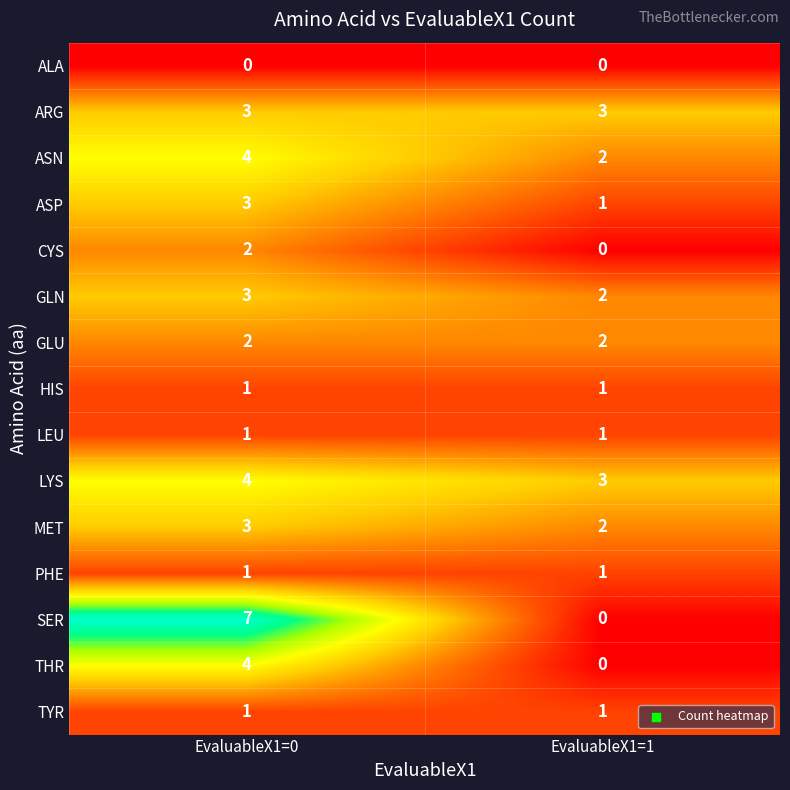

At how many categories does at least one series exceed 2?

2